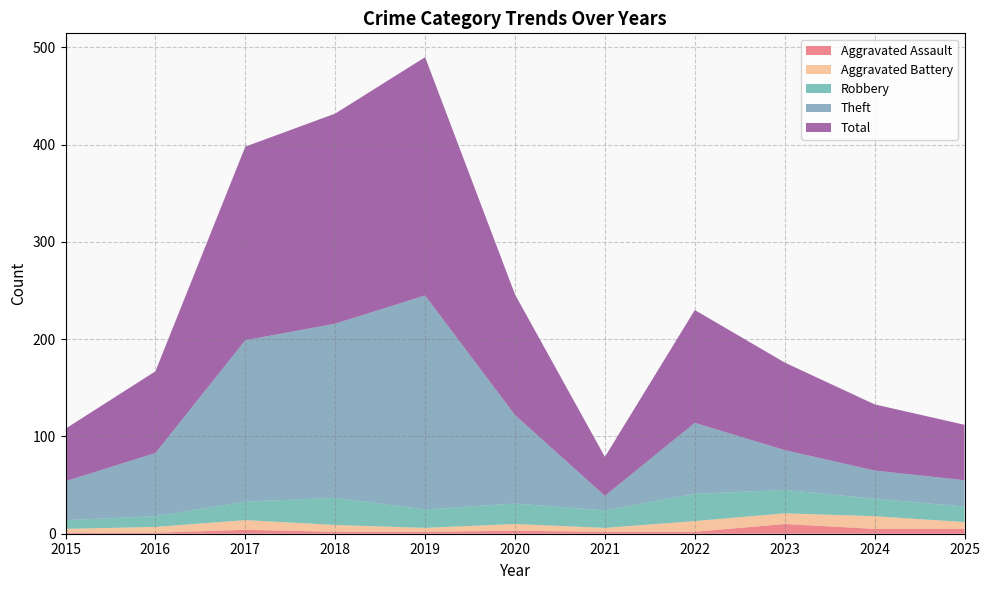

Reading left to right, list all the values displayed in this chart.

Aggravated Assault: 1	1	4	2	2	3	2	2	10	5	5
Aggravated Battery: 4	6	10	7	4	7	4	11	11	13	7
Robbery: 9	11	19	28	19	21	18	28	24	18	16
Theft: 40	65	166	179	220	91	15	73	41	29	27
Total: 54	84	199	216	245	124	40	116	90	68	57